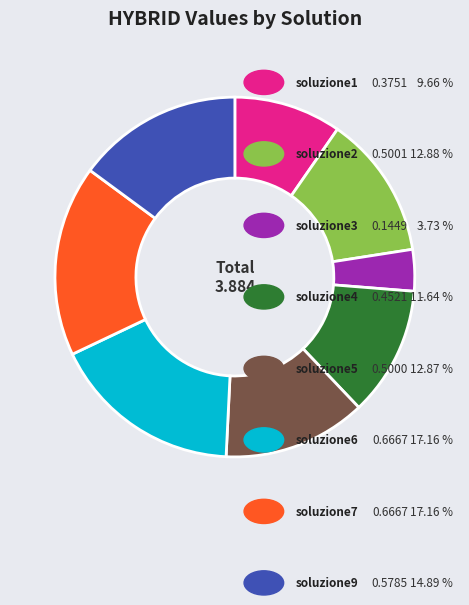

Is there any slice that represents more than half of the pie?

No